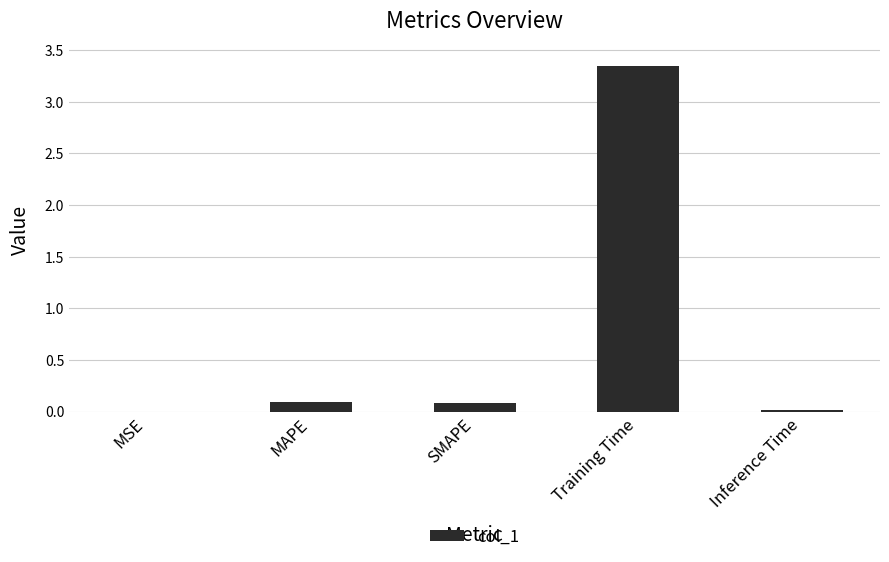

Which label corresponds to the largest value in the chart?

Training Time